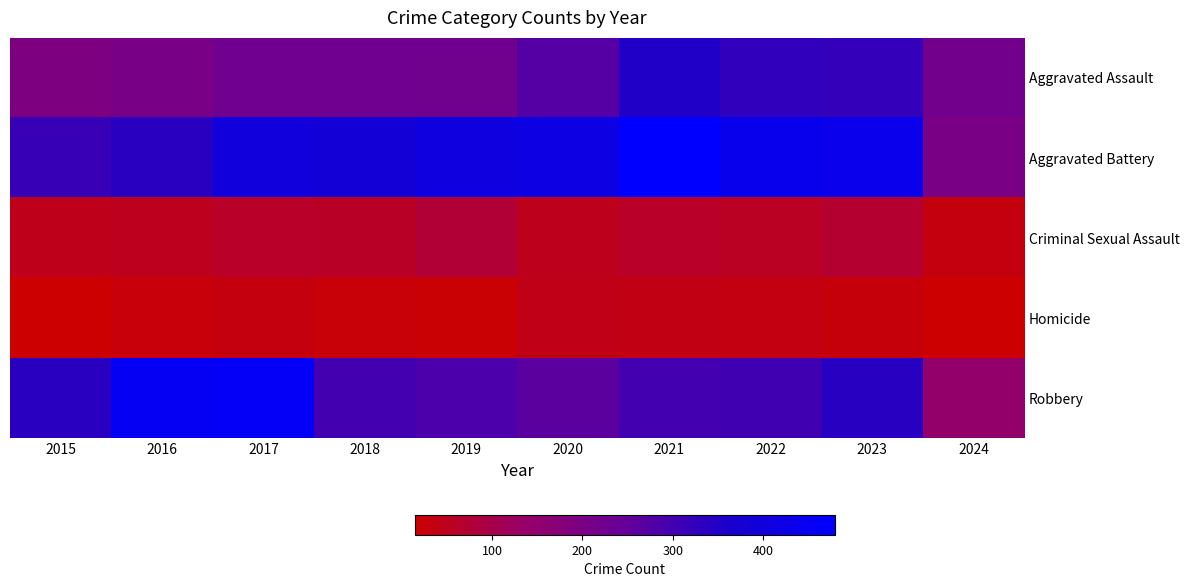

At which category is the sum across all series the highest?

2021